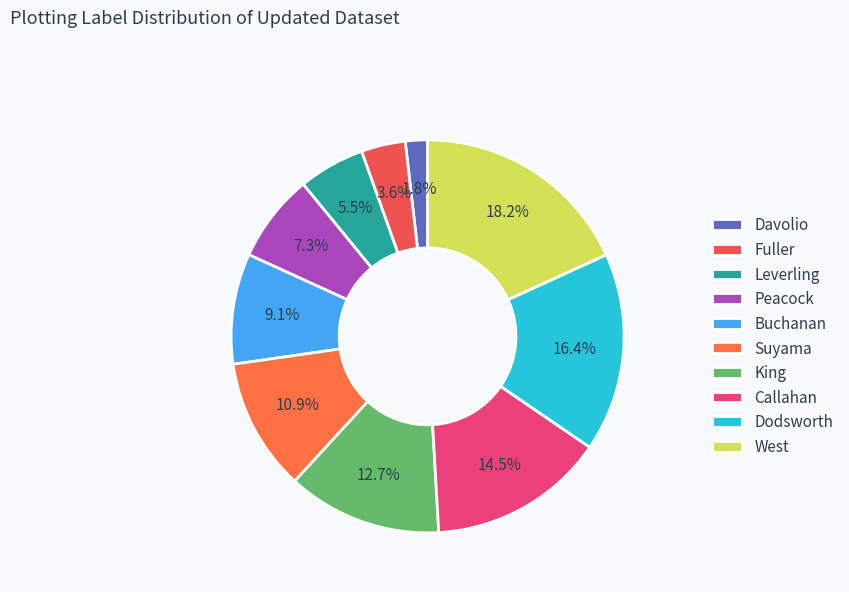

Does Dodsworth account for over 50% of the chart?

No